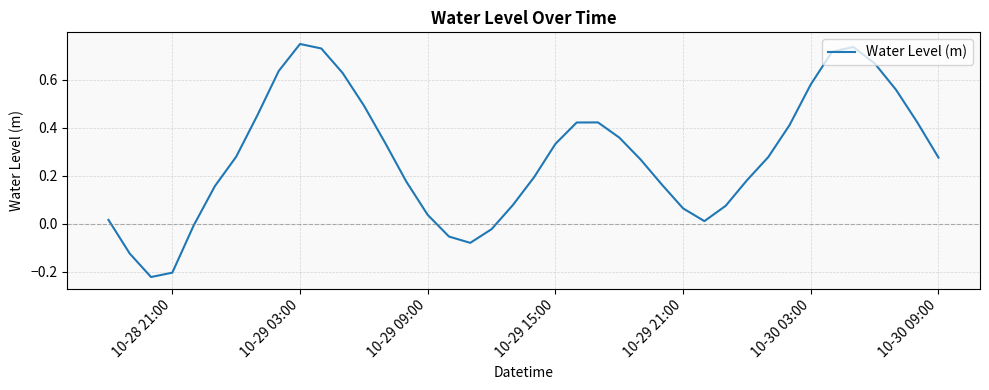

What is the difference between the maximum and minimum values?

1.0